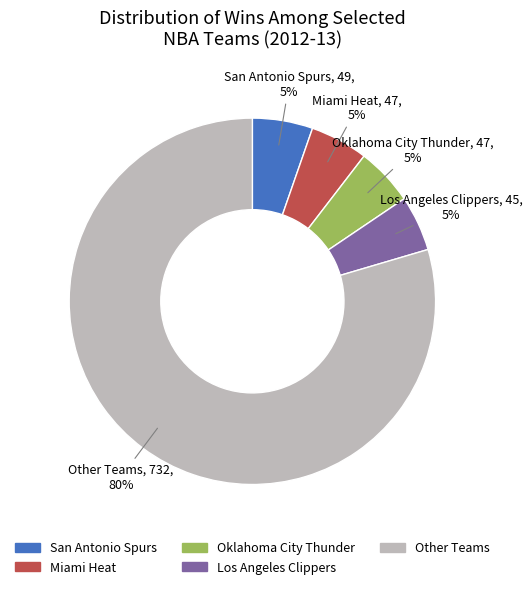

To the nearest percent, what is the difference between the largest and smallest slice percentages?

75%